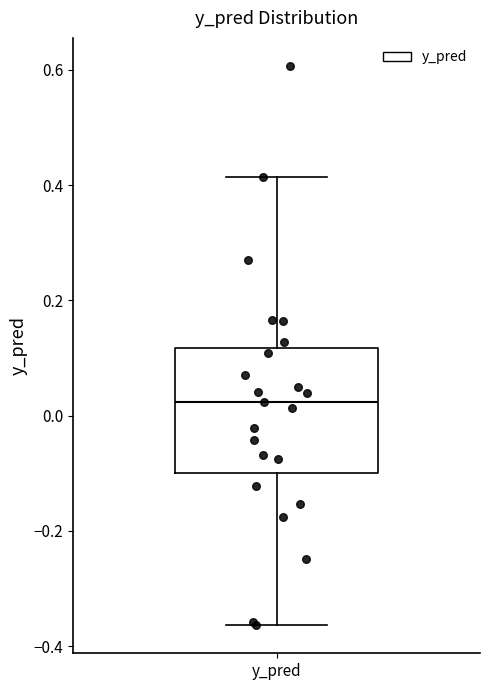

Read this box plot against the y-axis: the position of the median line, the range covered by the box, and the ends of both whiskers. The values are not printed on the chart, so give them approximately, as read against the axis.

median 0.02, box -0.10 to 0.12, whiskers -0.36 to 0.42